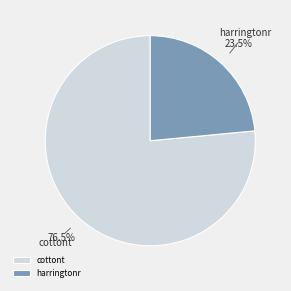

What percentage is NOT represented by cottont?

23.5%